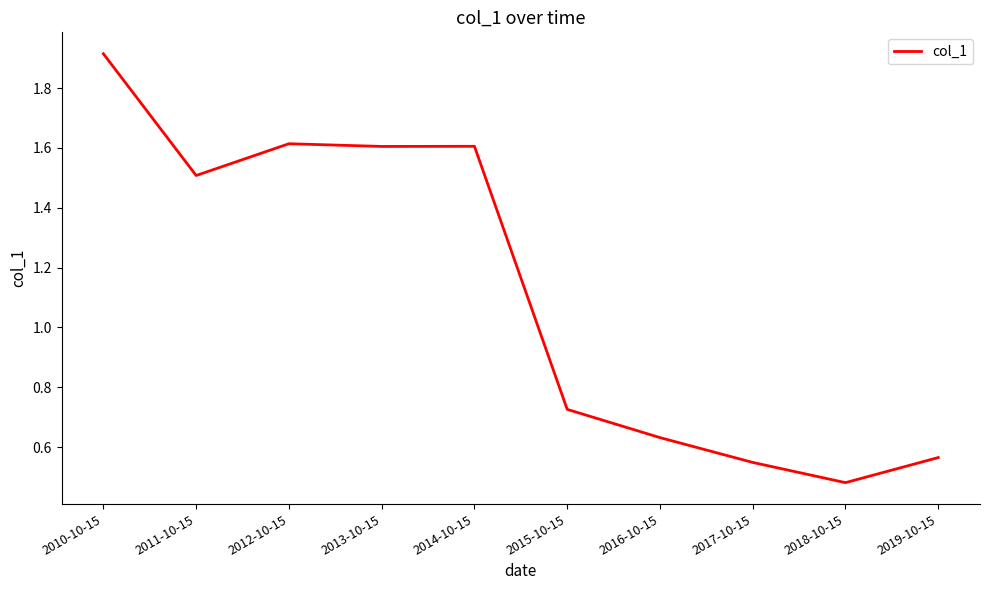

What is the change in value from 2013-10-15 to 2018-10-15?

-1.1